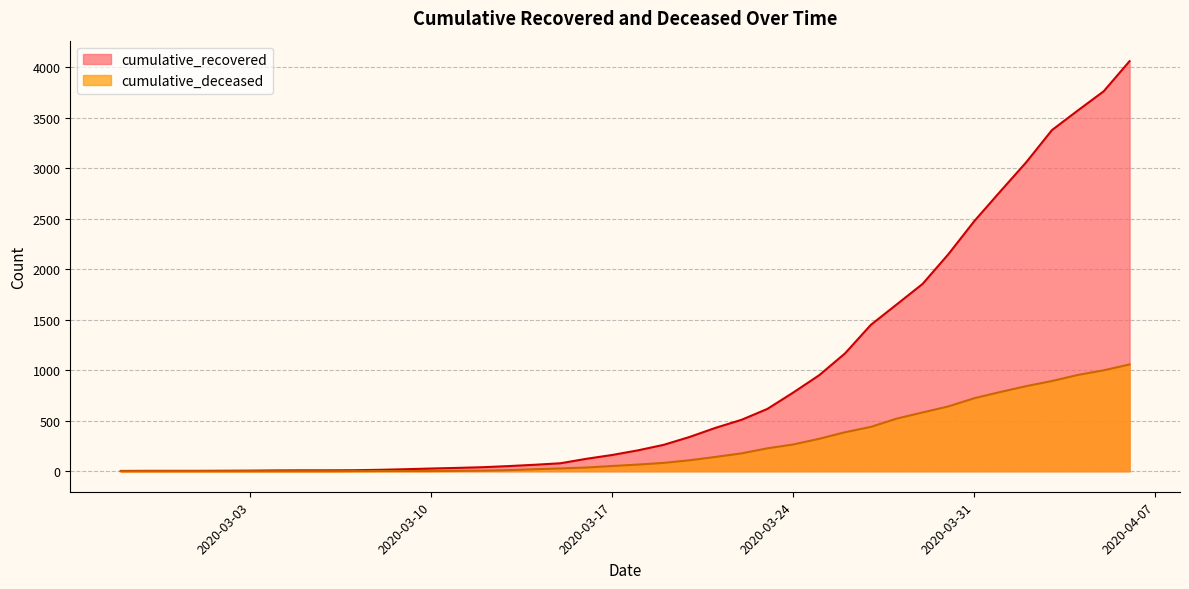

True or false: cumulative_recovered and cumulative_deceased intersect in this chart.

False